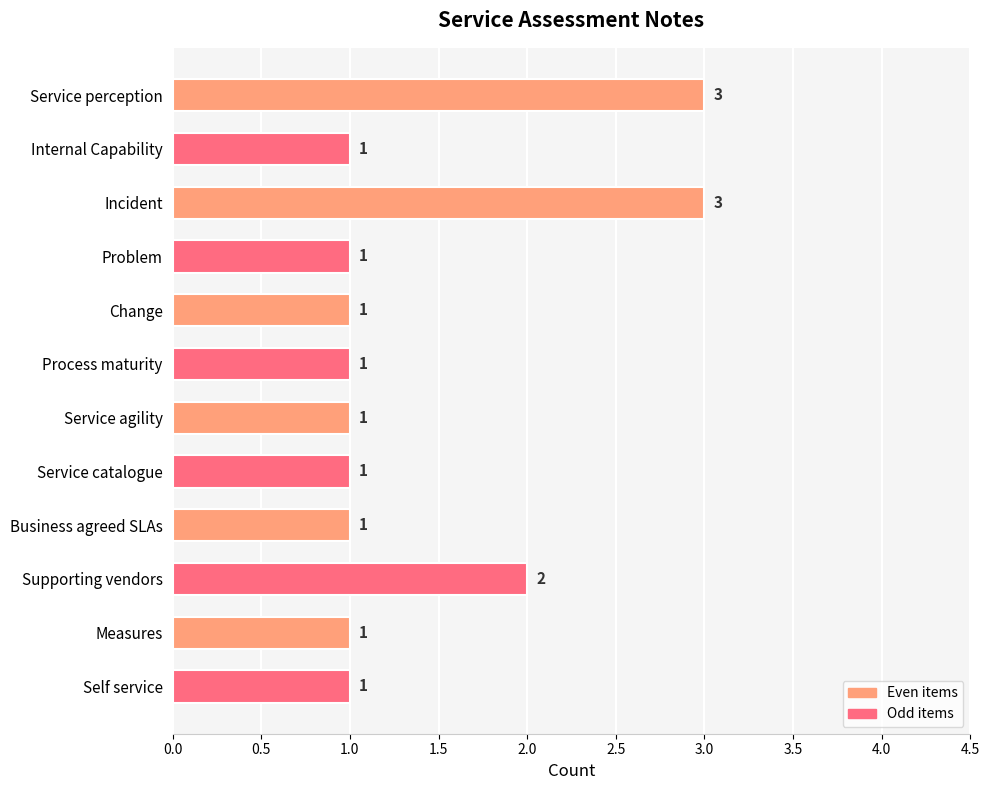

Reading top to bottom, extract all data points from this chart.

Service perception=3	Internal Capability=1	Incident=3	Problem=1	Change=1	Process maturity=1	Service agility=1	Service catalogue=1	Business agreed SLAs=1	Supporting vendors=2	Measures=1	Self service=1